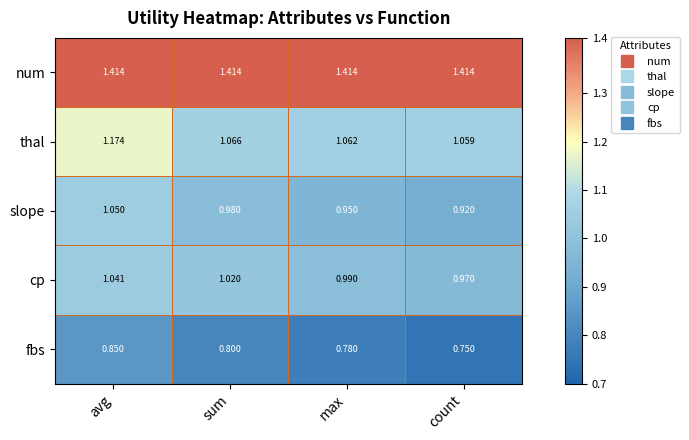

At which category is the sum across all series the highest?

avg